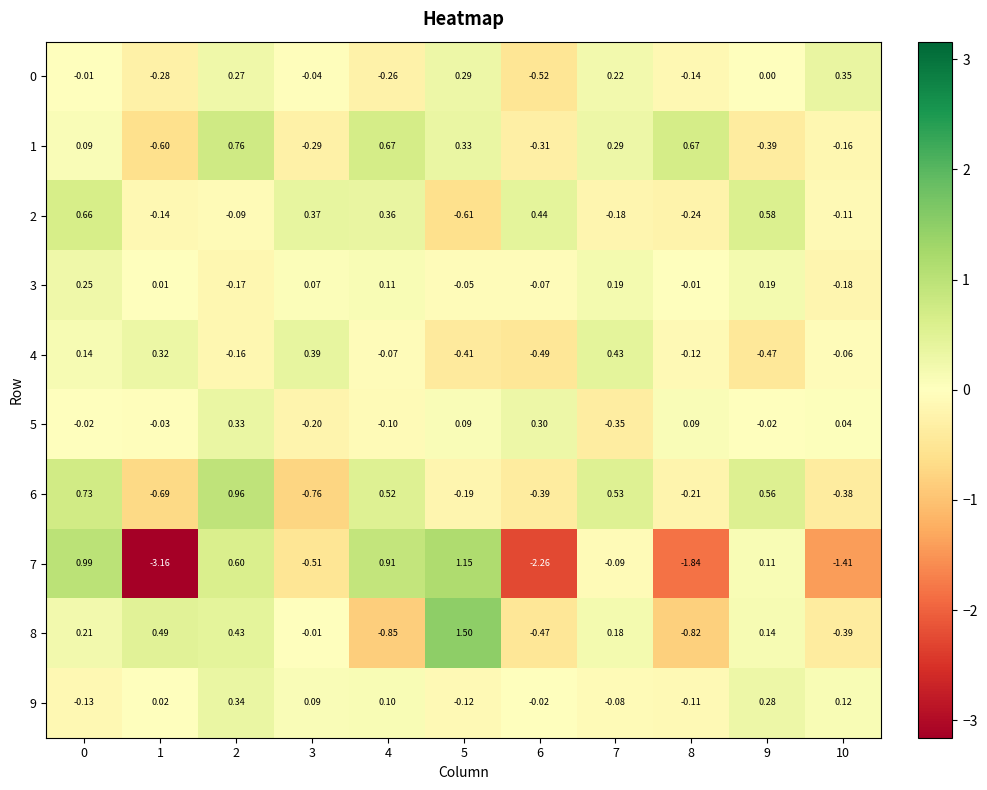

Is the value of 7 at 8 greater than the value of 5 at 0?

No